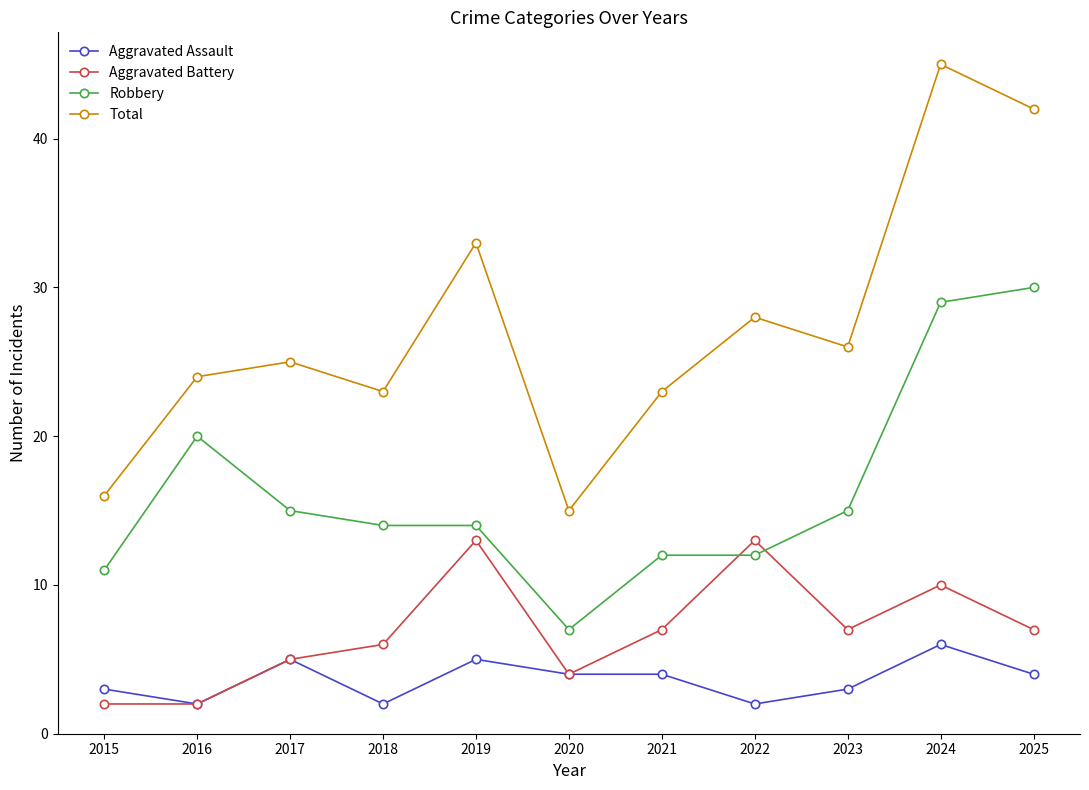

Reading right to left, list all the values displayed in this chart.

Aggravated Assault: 4	6	3	2	4	4	5	2	5	2	3
Aggravated Battery: 7	10	7	13	7	4	13	6	5	2	2
Robbery: 30	29	15	12	12	7	14	14	15	20	11
Total: 42	45	26	28	23	15	33	23	25	24	16